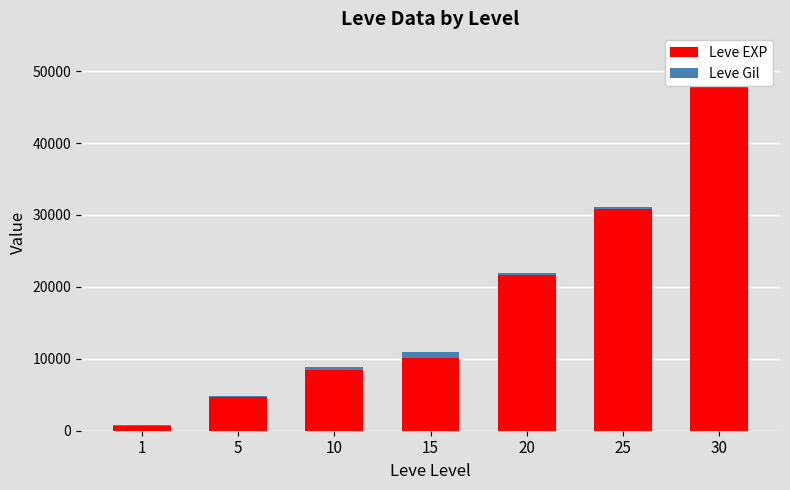

The value of Leve EXP at 5 is 4660. True or false?

True